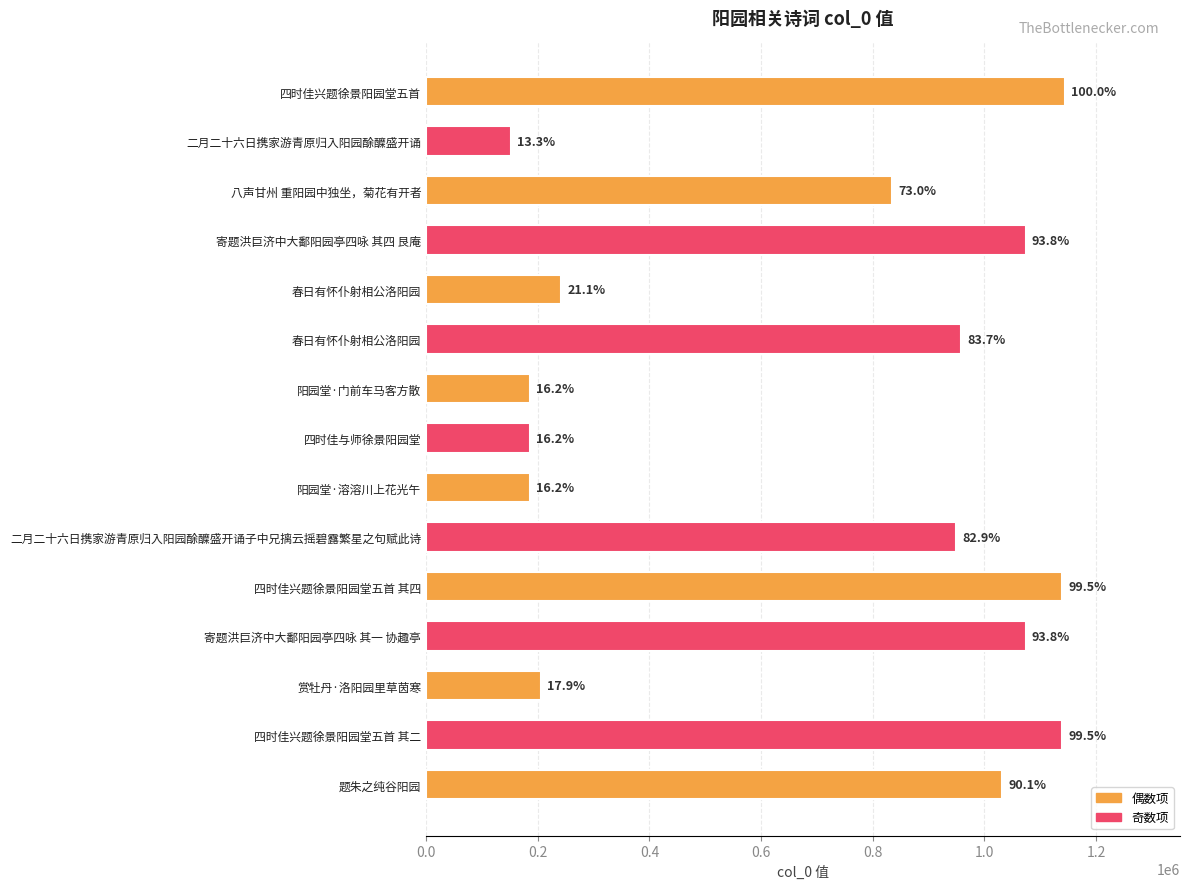

Are the bars horizontal?

Yes